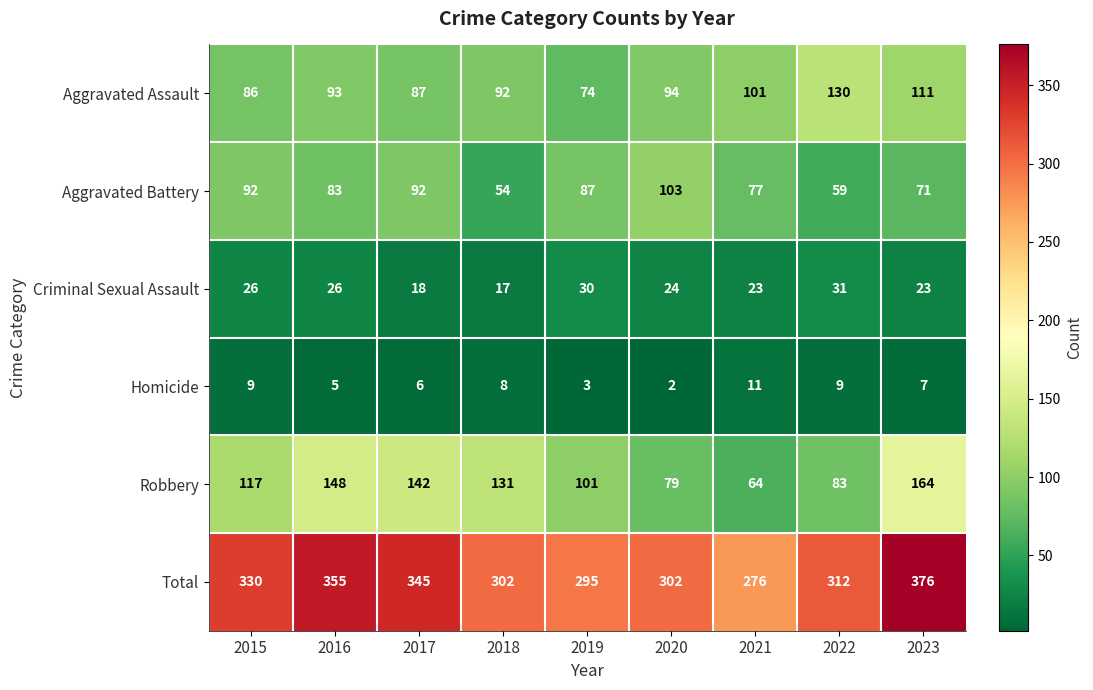

True or false: Homicide has a value of 3 at 2019.

True